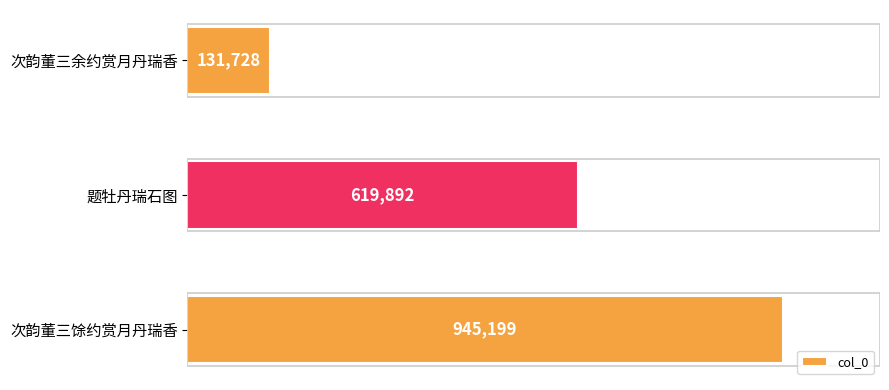

Does the chart contain stacked bars?

No